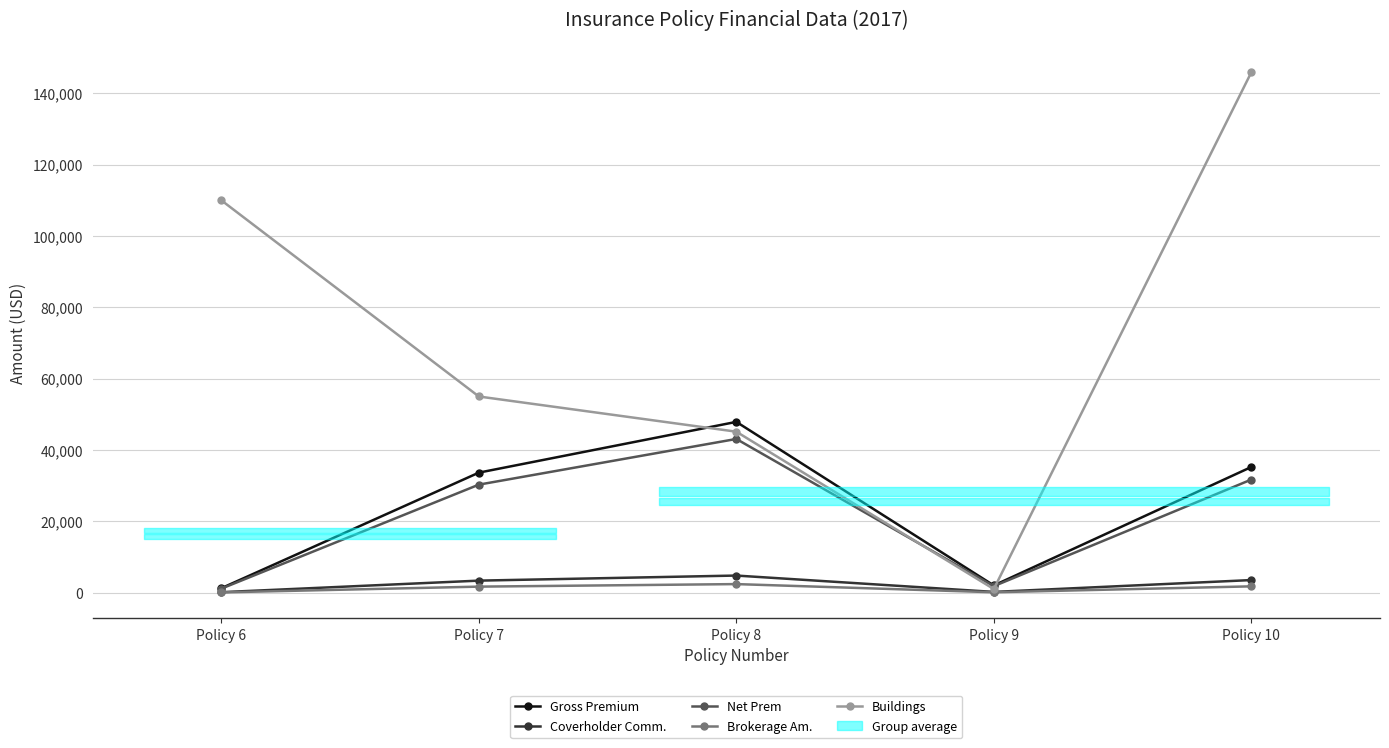

What is the spread (max minus min) of values at Policy 10?

144123.7